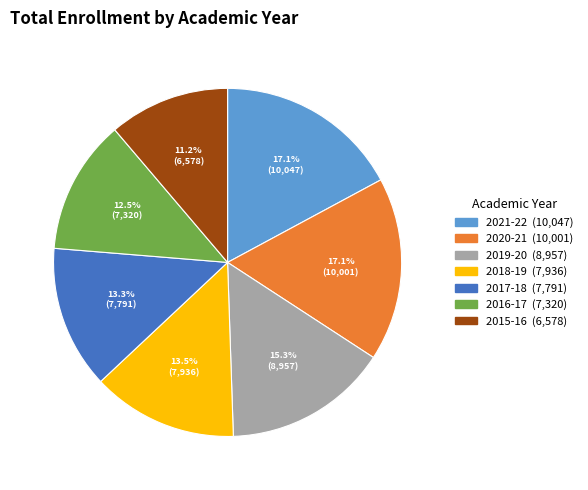

Does 2017-18 account for over 50% of the chart?

No